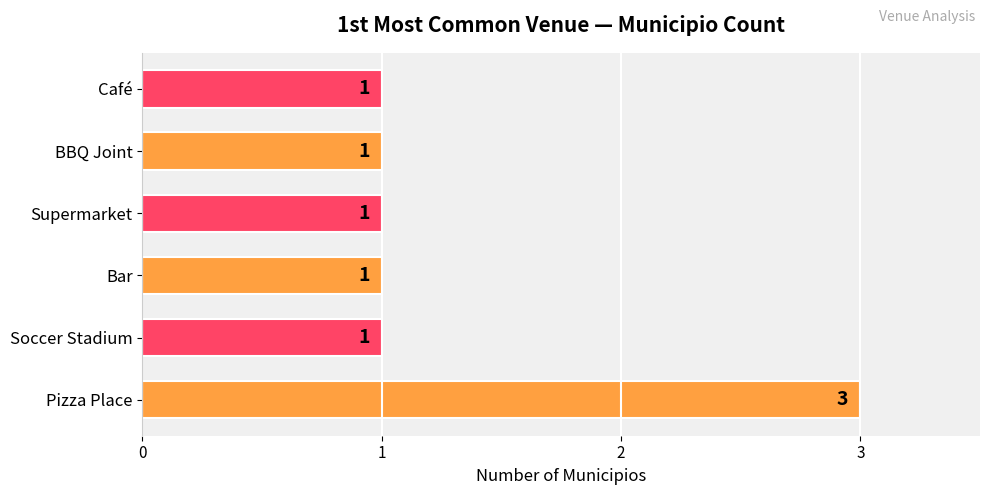

How many values are between 1 and 2?

5